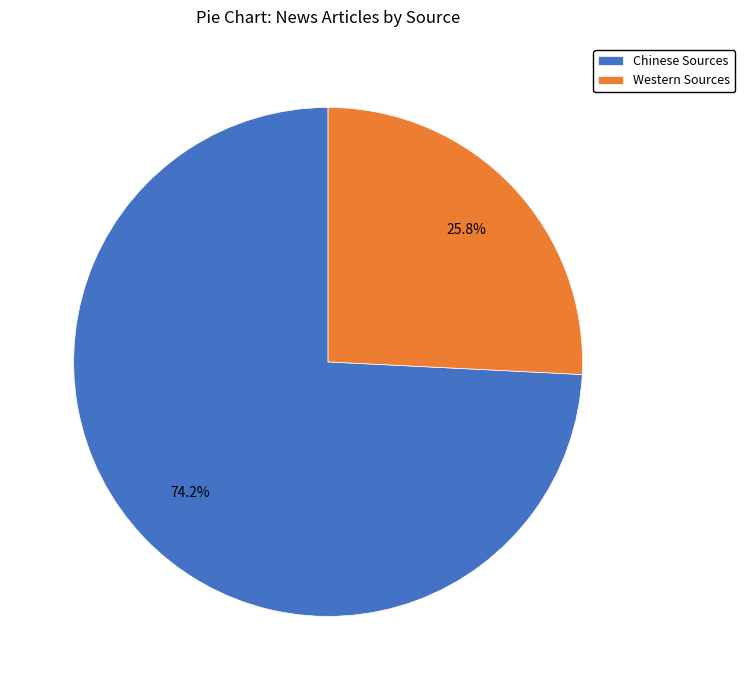

To the nearest percent, what is the combined percentage of Chinese Sources and Western Sources?

100%